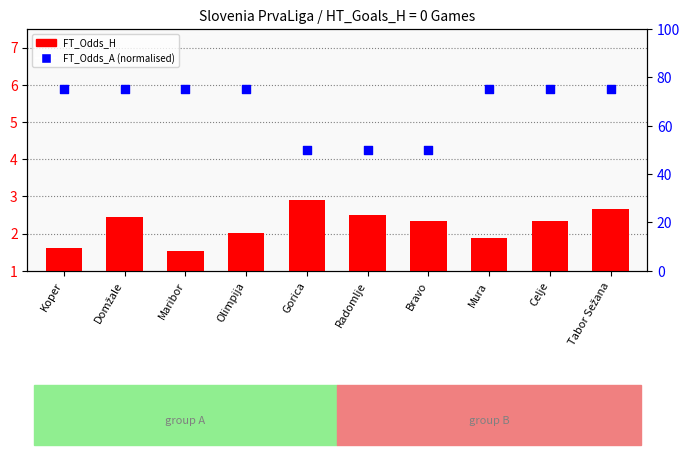

What are all the series names shown in the legend?

FT_Odds_H, FT_Odds_A (norm)